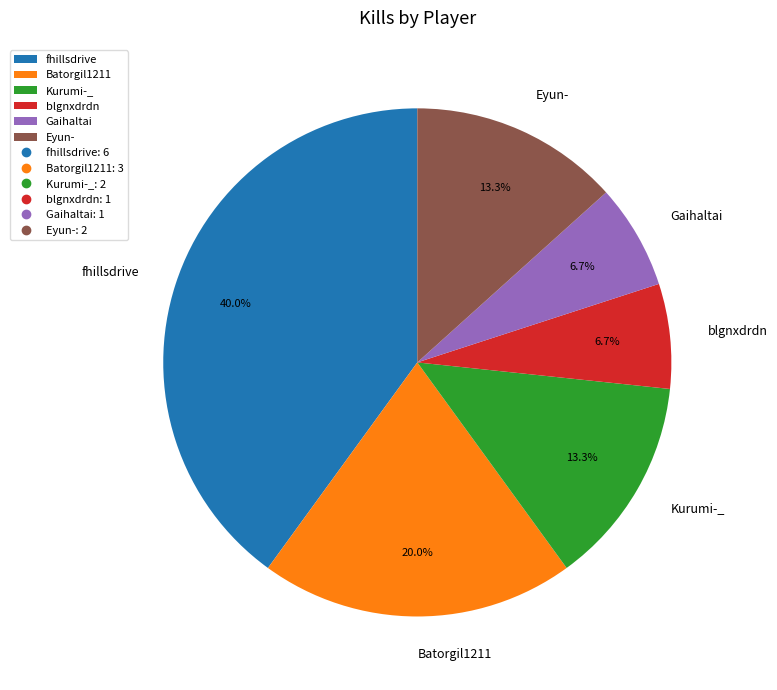

Do Kurumi-_ and fhillsdrive together represent more than half of the pie?

Yes